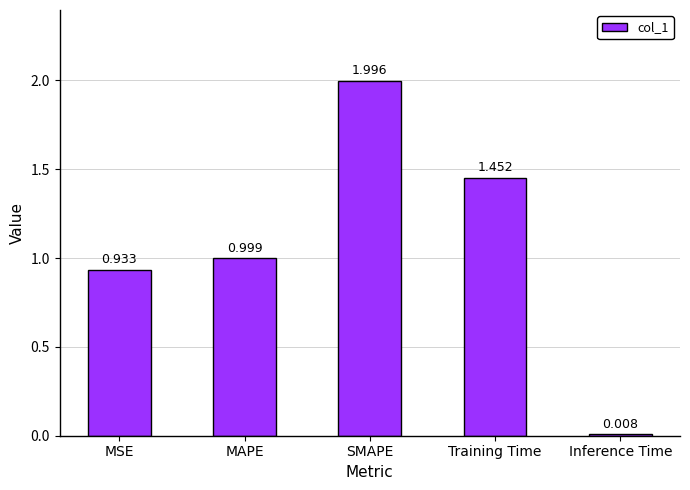

What value does the data have at MAPE?

1.0